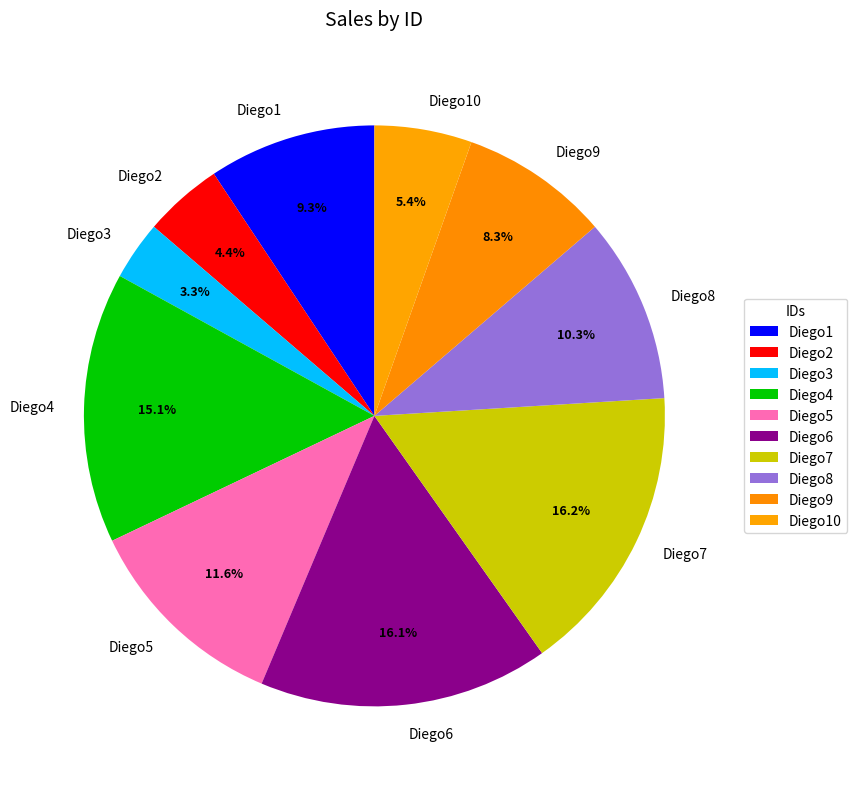

Is Diego3 the majority of the pie?

No